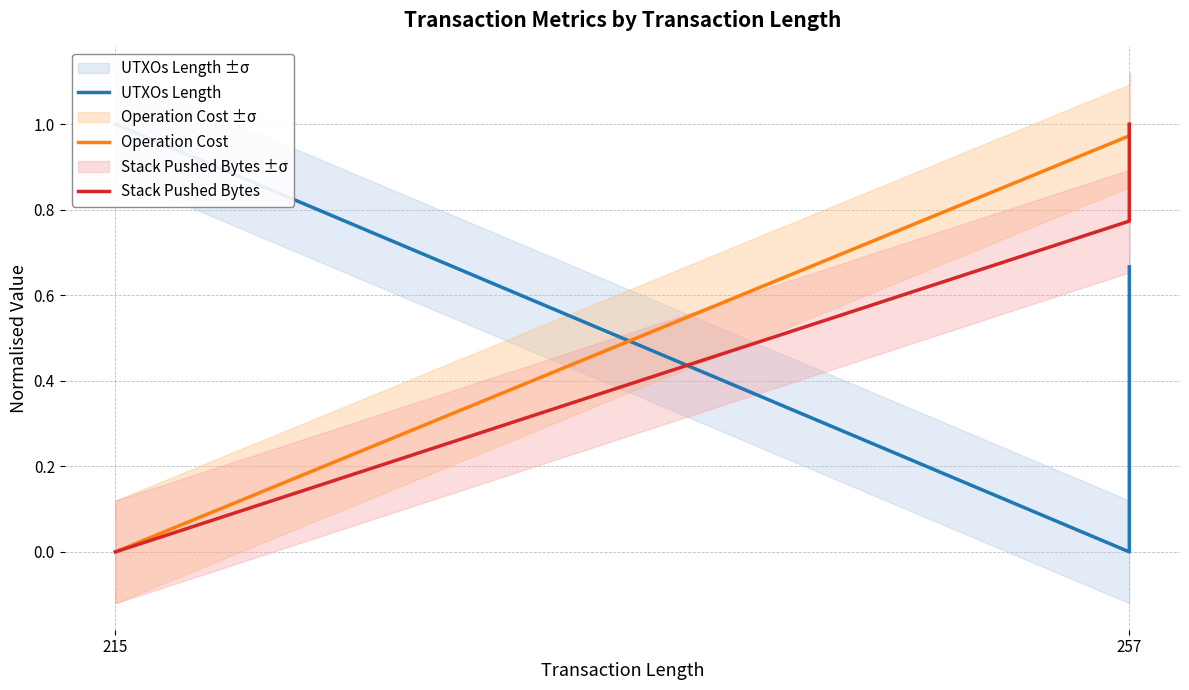

At which label does UTXOs Length reach its minimum?

257